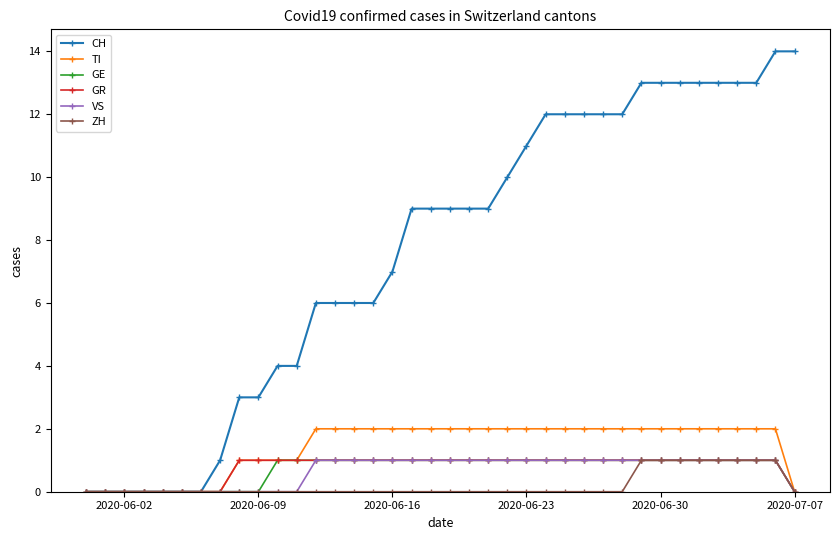

Reading right to left, extract all data points from this chart.

CH: 14	14	13	13	13	13	13	13	13	12	12	12	12	12	11	10	9	9	9	9	9	7	6	6	6	6	4	4	3	3	1	0	0	0	0	0	0	0
TI: 0	2	2	2	2	2	2	2	2	2	2	2	2	2	2	2	2	2	2	2	2	2	2	2	2	2	1	1	1	1	0	0	0	0	0	0	0	0
GE: 0	1	1	1	1	1	1	1	1	1	1	1	1	1	1	1	1	1	1	1	1	1	1	1	1	1	1	1	0	0	0	0	0	0	0	0	0	0
GR: 0	1	1	1	1	1	1	1	1	1	1	1	1	1	1	1	1	1	1	1	1	1	1	1	1	1	1	1	1	1	0	0	0	0	0	0	0	0
VS: 0	1	1	1	1	1	1	1	1	1	1	1	1	1	1	1	1	1	1	1	1	1	1	1	1	1	0	0	0	0	0	0	0	0	0	0	0	0
ZH: 0	1	1	1	1	1	1	1	1	0	0	0	0	0	0	0	0	0	0	0	0	0	0	0	0	0	0	0	0	0	0	0	0	0	0	0	0	0